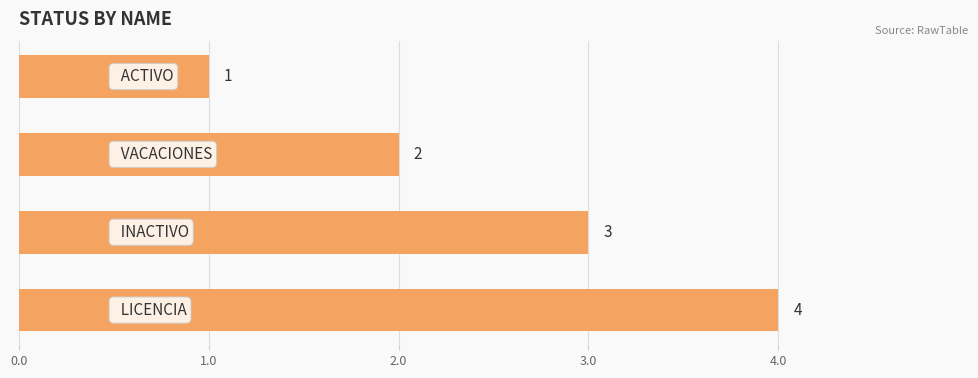

Count the values in the range 2 to 4.

3